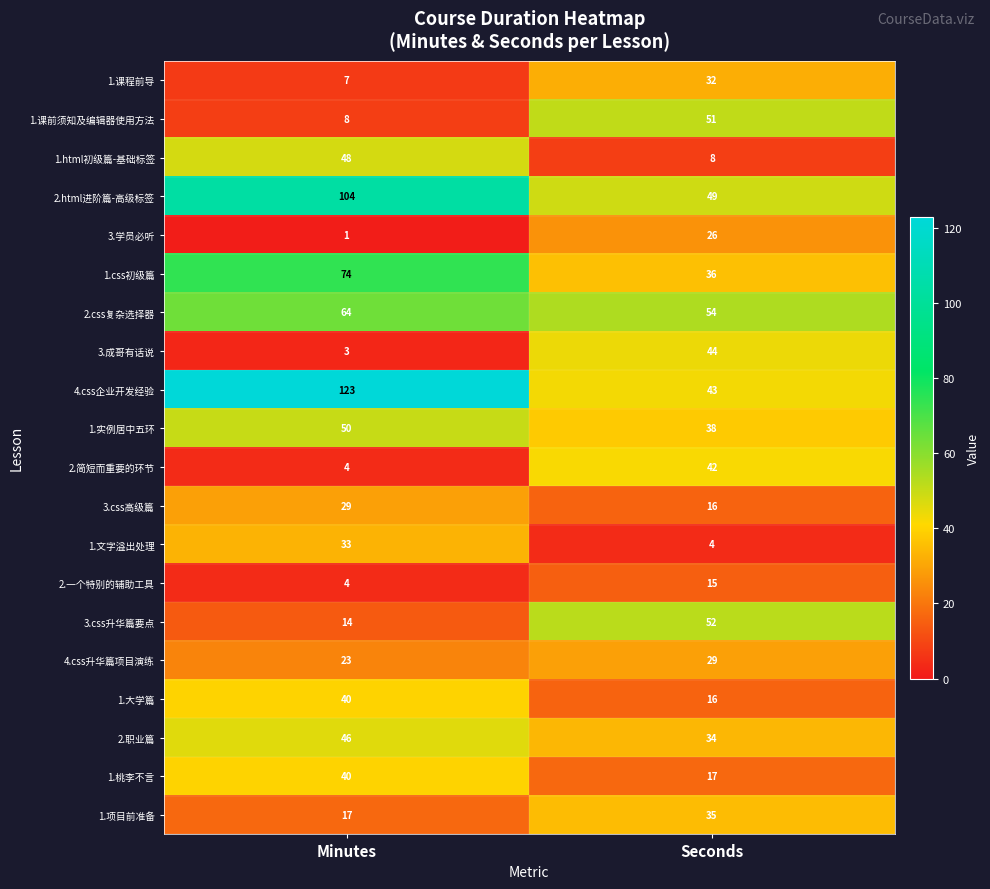

What is the difference between the maximum and minimum values in the 2.简短而重要的环节 series?

38